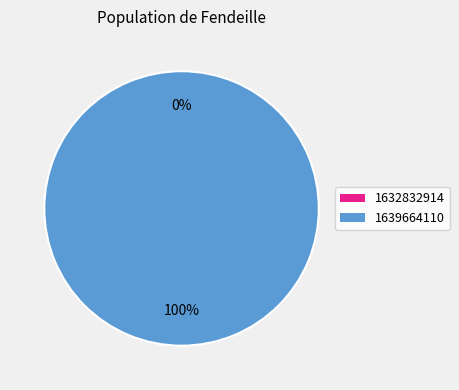

To the nearest percent, what portion does 1639664110 represent?

100%